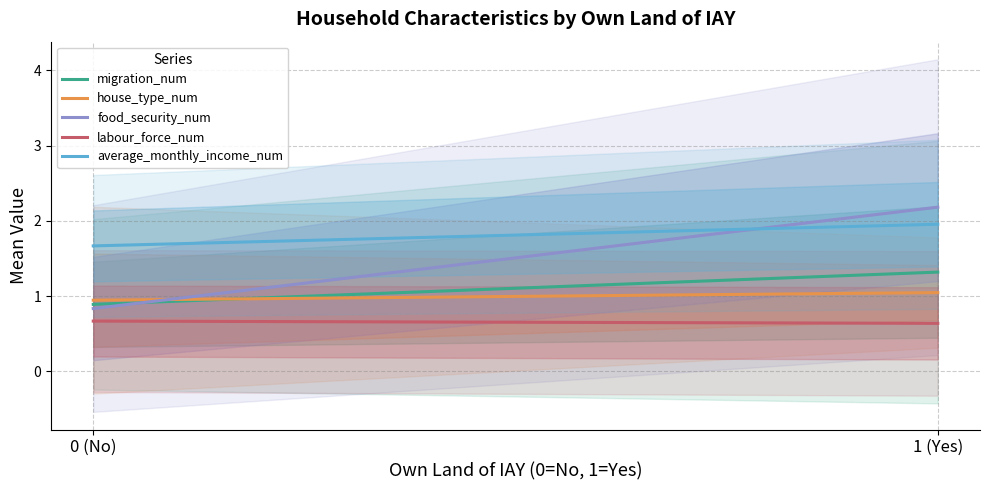

At how many categories does at least one series exceed 1?

2